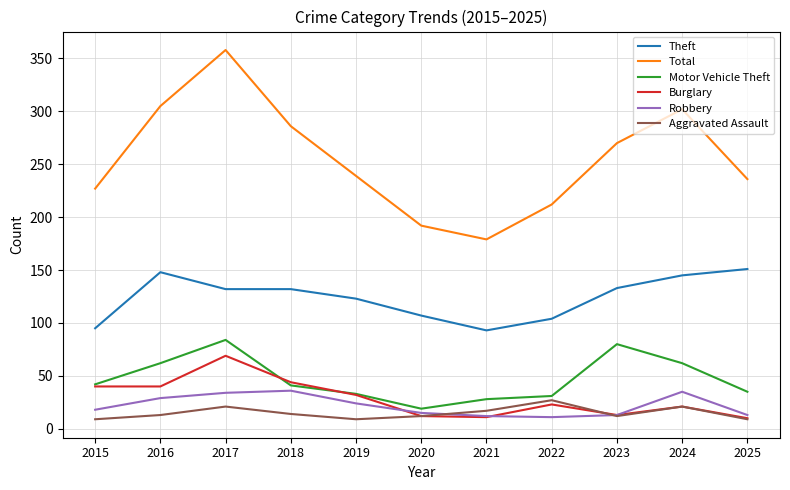

Which series has the largest range (max minus min)?

Total